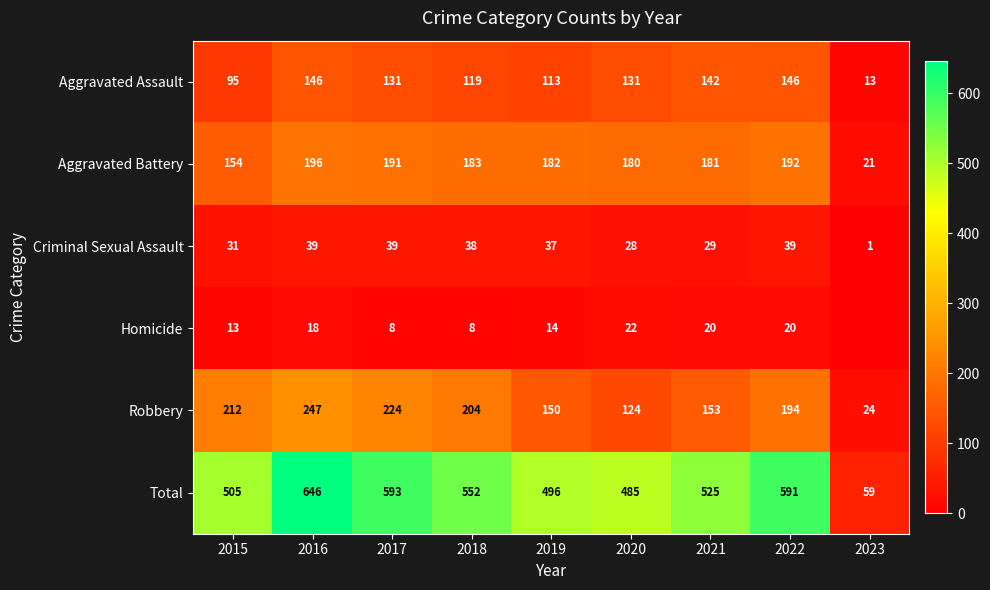

What is the difference between the highest and lowest values at 2019?

482